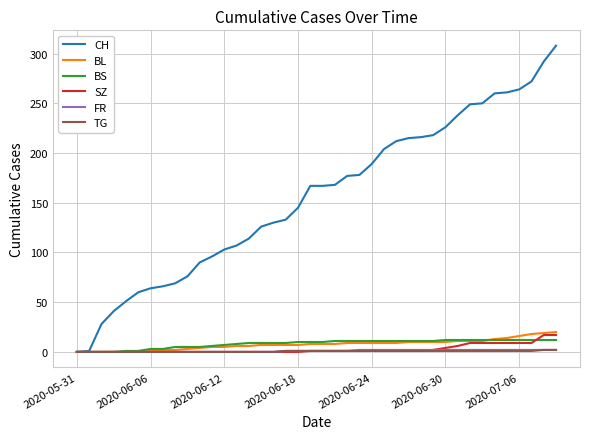

What is the maximum value shown in the chart?

308